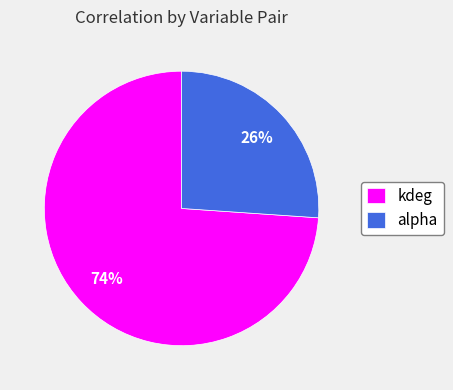

To the nearest percent, what portion does kdeg represent?

74%